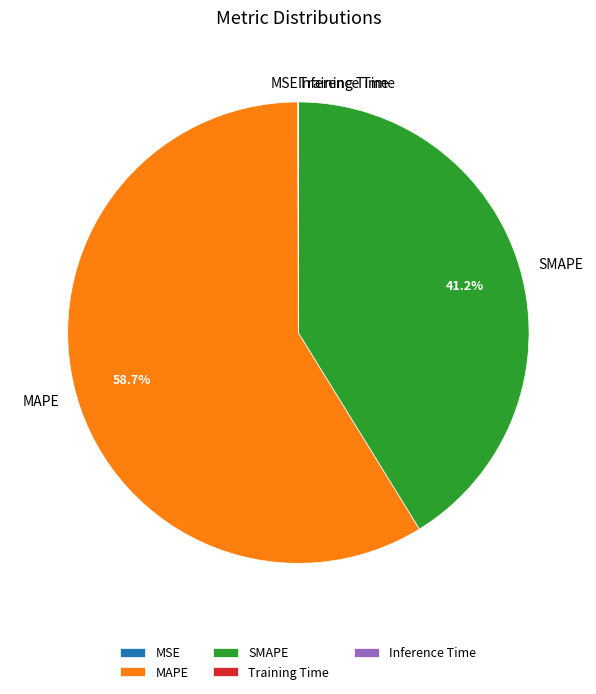

Which has a higher value, MAPE or SMAPE?

MAPE